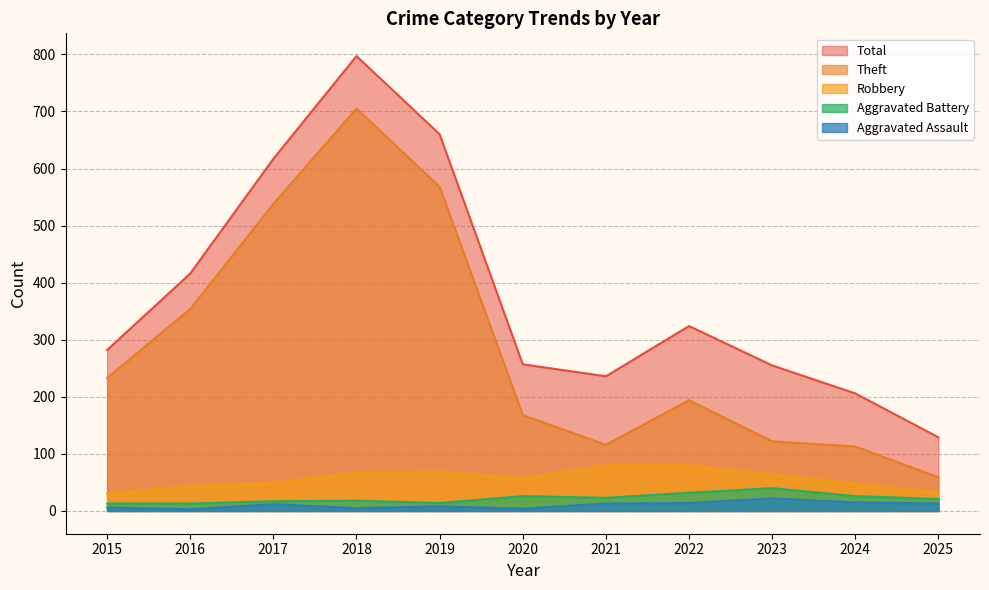

True or false: Aggravated Assault and Theft intersect in this chart.

False